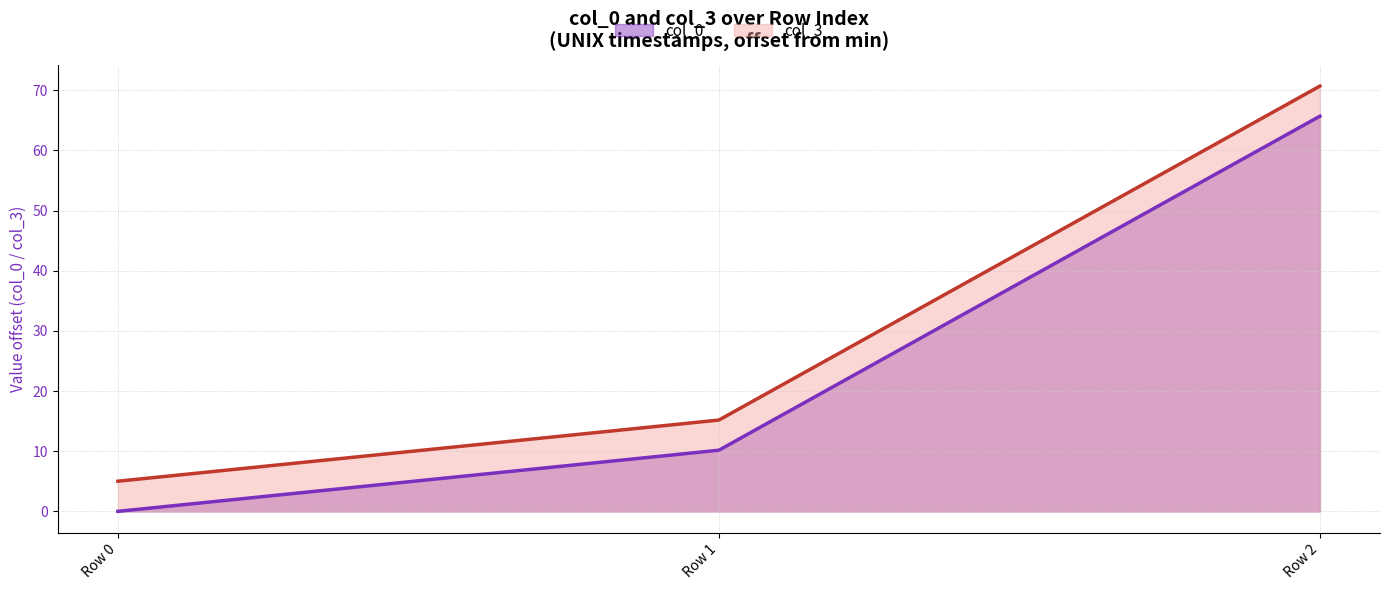

At Row 1, list the series in order from smallest to largest.

col_0, col_3